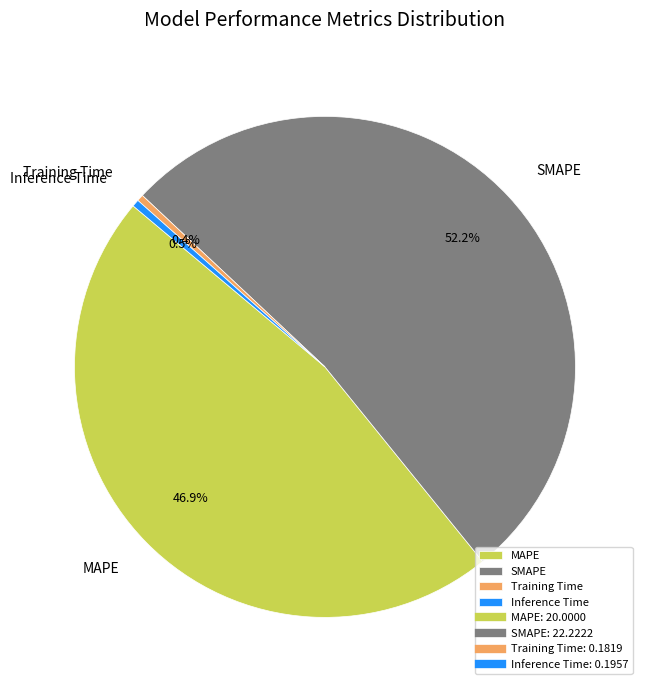

Is it true that Training Time is 14% of the pie?

False